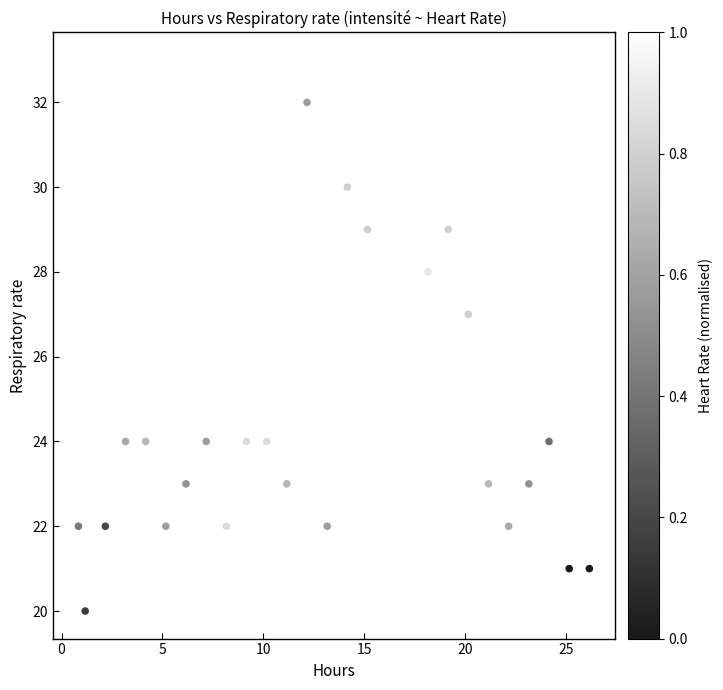

What is the range of Y values (max minus min)?

13